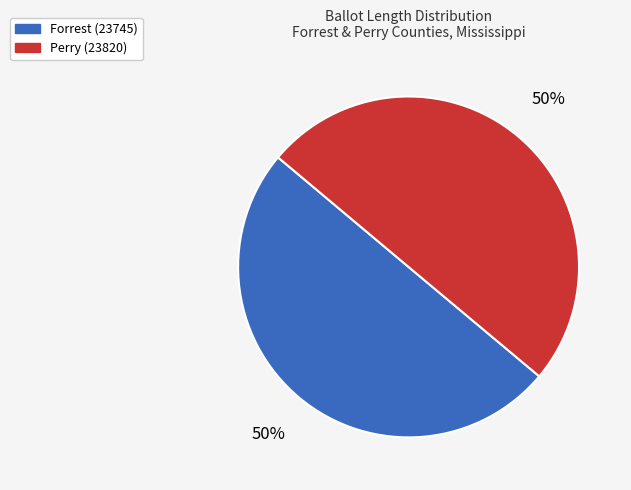

Is the sum of Perry (23820) and Forrest (23745) greater than half?

Yes